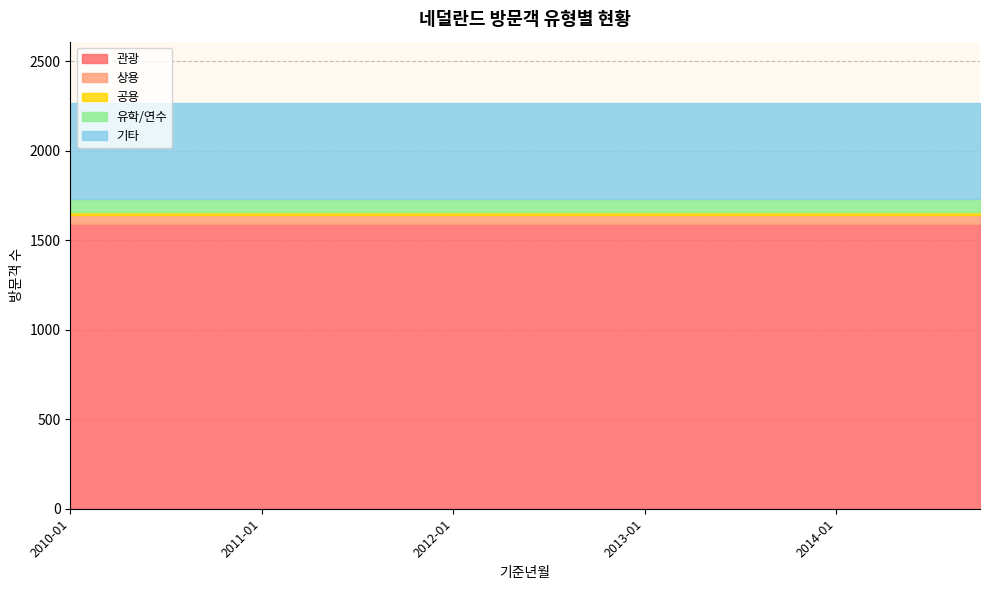

True or false: 기타 has a value of 764 at 2014-01.

False